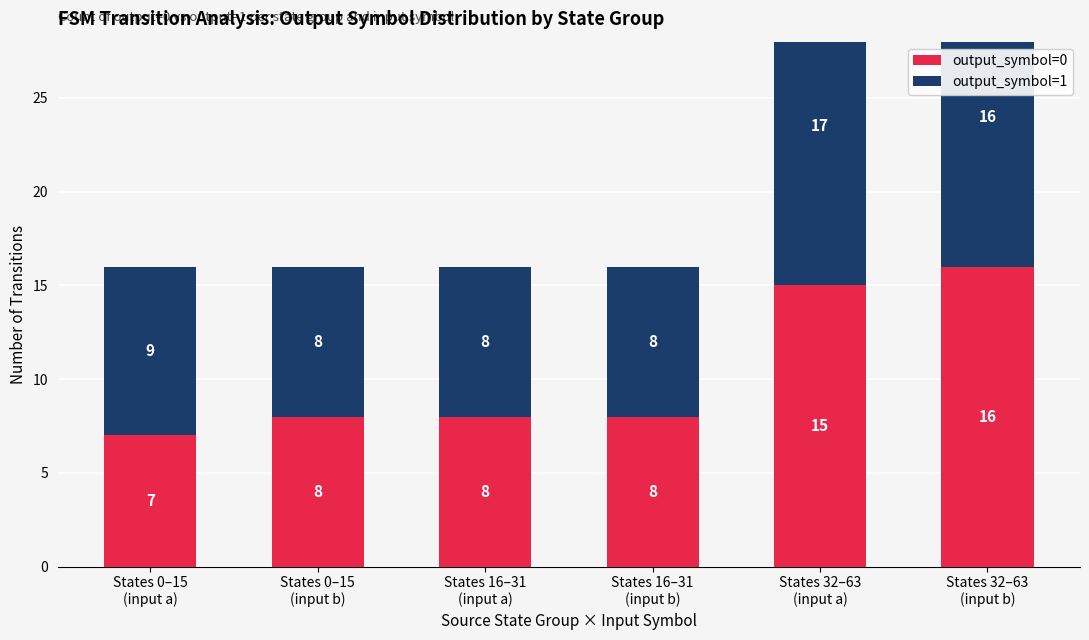

Reading right to left, what are all the values shown in this chart?

output_symbol=0: States 32–63
(input b)=16	States 32–63
(input a)=15	States 16–31
(input b)=8	States 16–31
(input a)=8	States 0–15
(input b)=8	States 0–15
(input a)=7
output_symbol=1: States 32–63
(input b)=16	States 32–63
(input a)=17	States 16–31
(input b)=8	States 16–31
(input a)=8	States 0–15
(input b)=8	States 0–15
(input a)=9